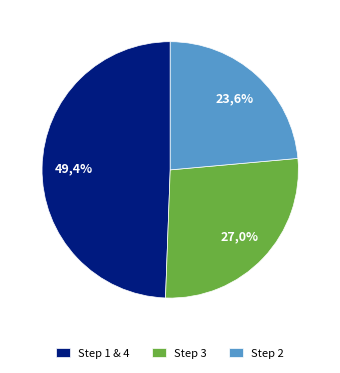

The Step 1 slice represents 33% of the pie. True or false?

False